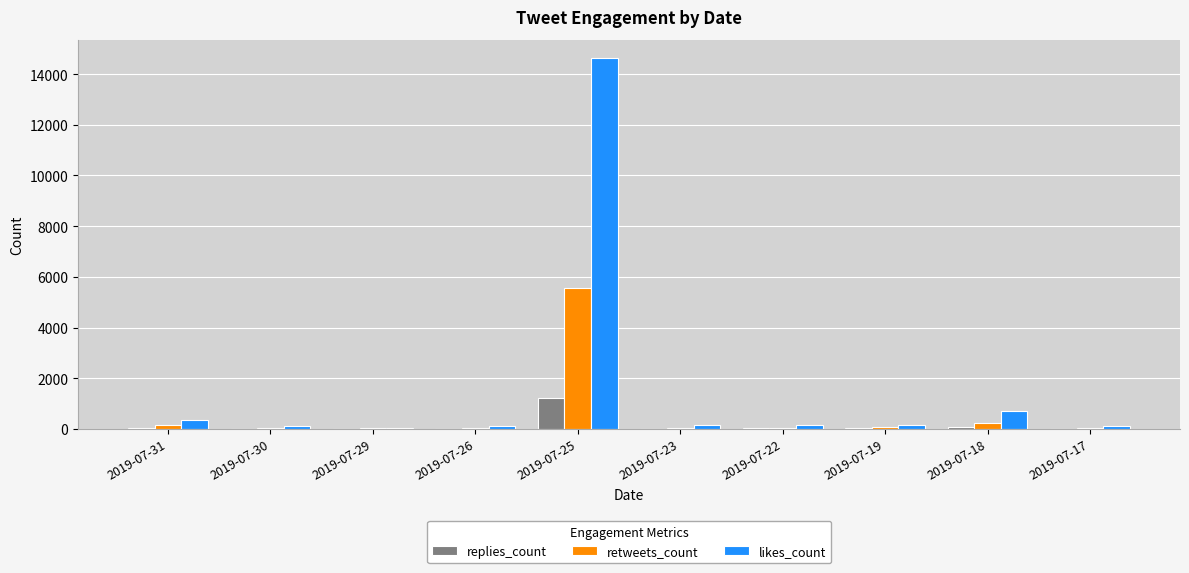

The replies_count series shows 1237 at 2019-07-25. True or false?

True